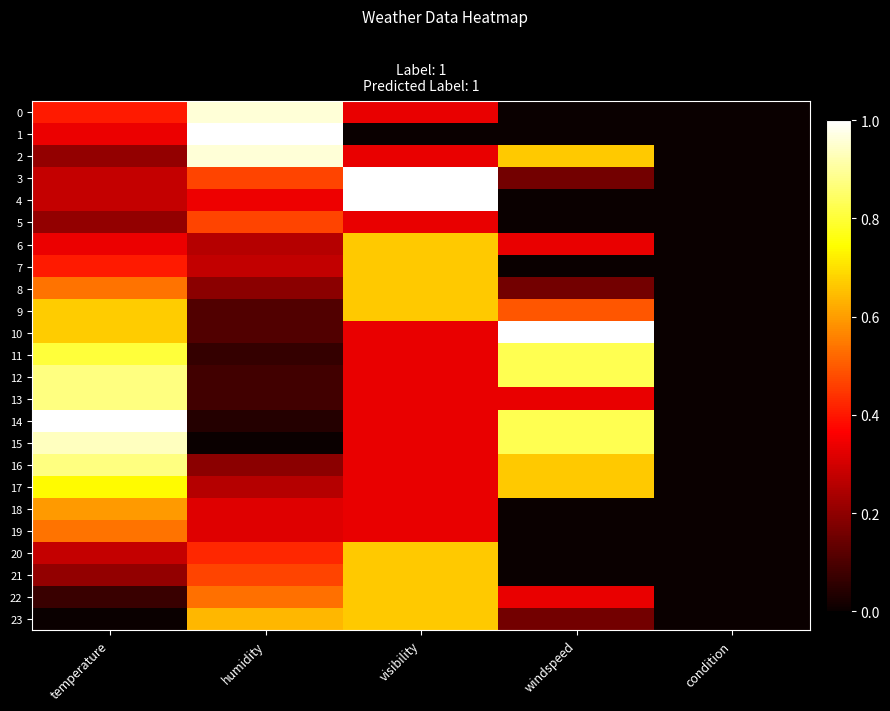

At humidity, list the series in order from largest to smallest.

1, 0, 2, 23, 22, 3, 5, 21, 20, 4, 18, 19, 7, 6, 17, 8, 16, 9, 10, 12, 13, 11, 14, 15